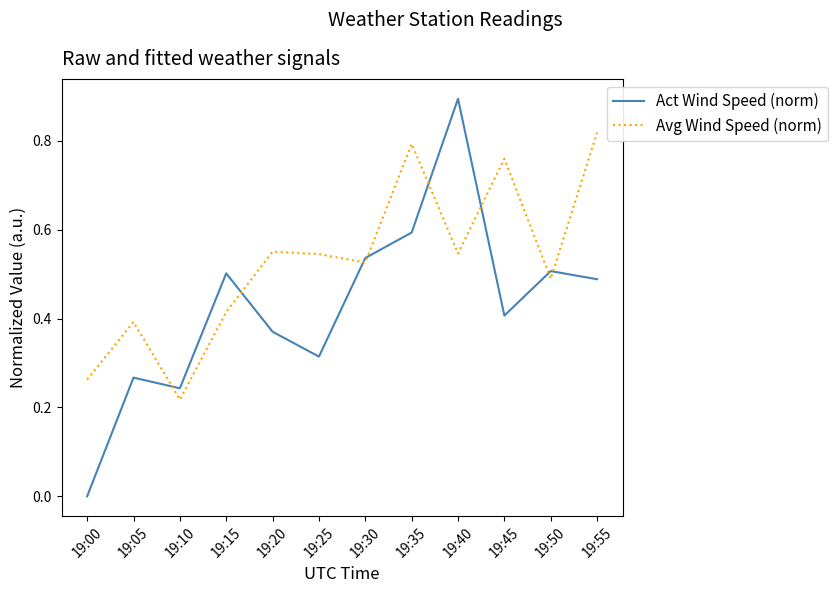

Rank the series by their average value, from highest to lowest.

Avg Wind Speed (norm), Act Wind Speed (norm)